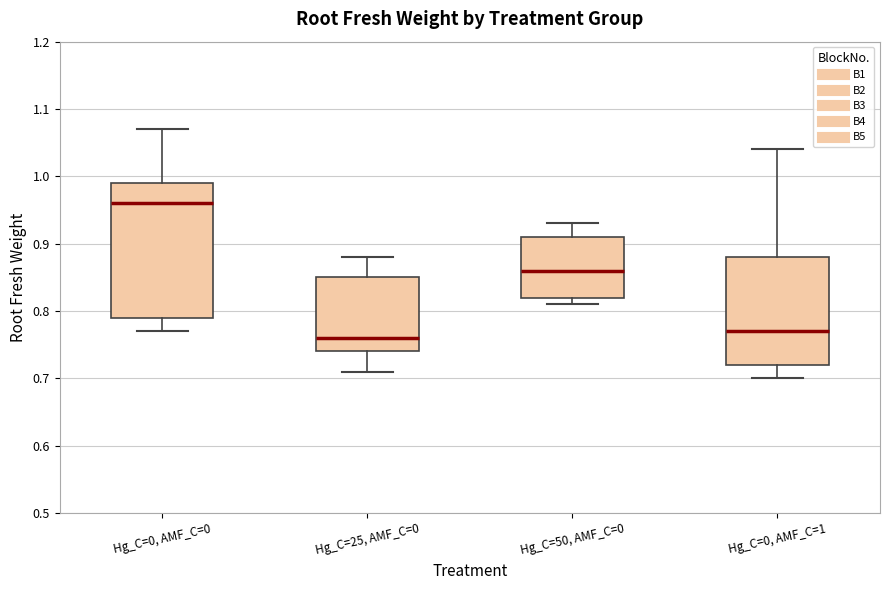

Comparing the boxes themselves (not the whiskers), which one is the tallest?

Hg_C=0, AMF_C=0